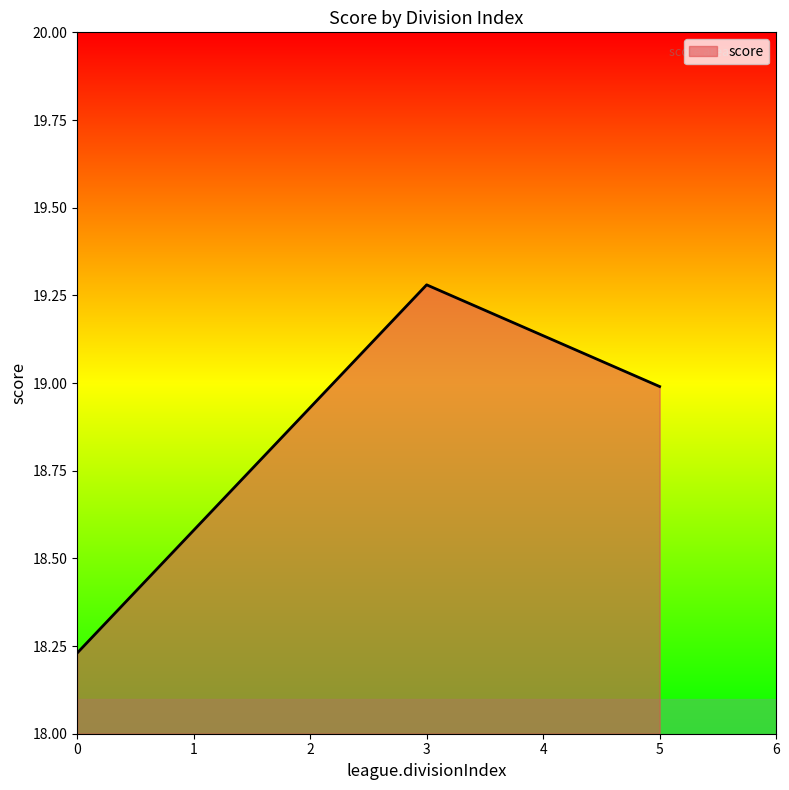

Rank the categories by value from lowest to highest.

0, 5, 3